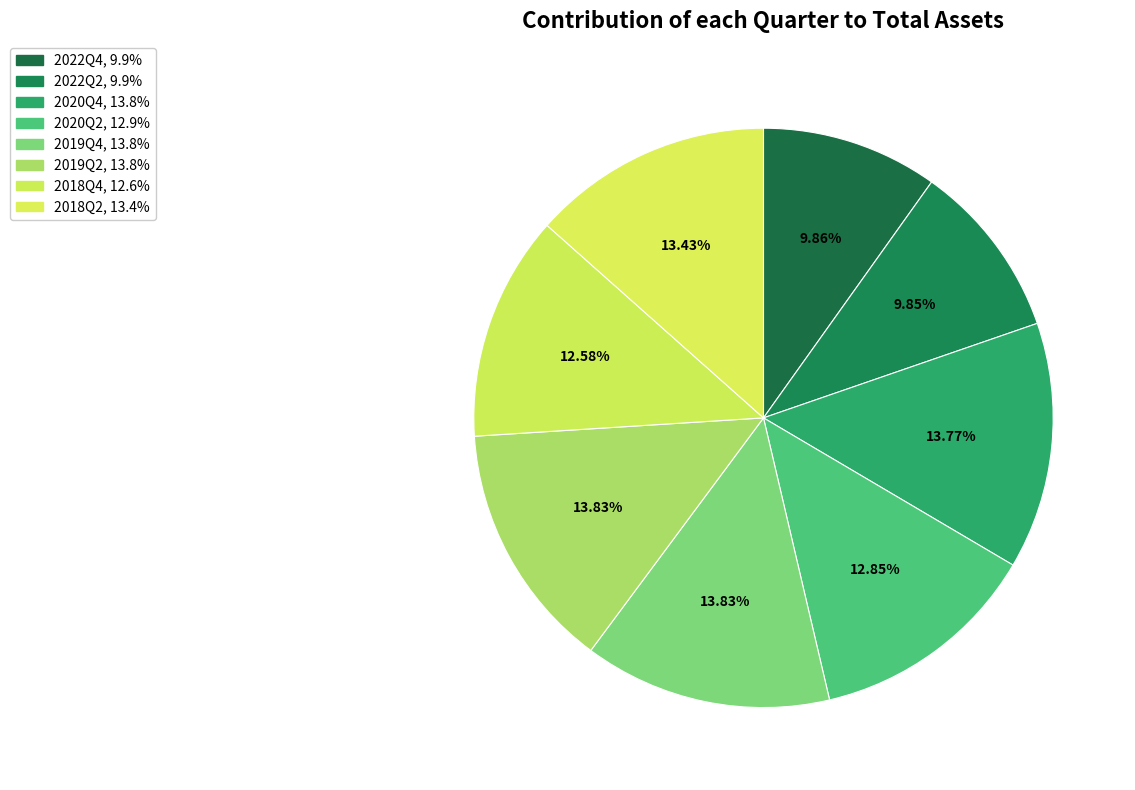

What is the change in value from 2022Q2 to 2019Q2?

+63968000